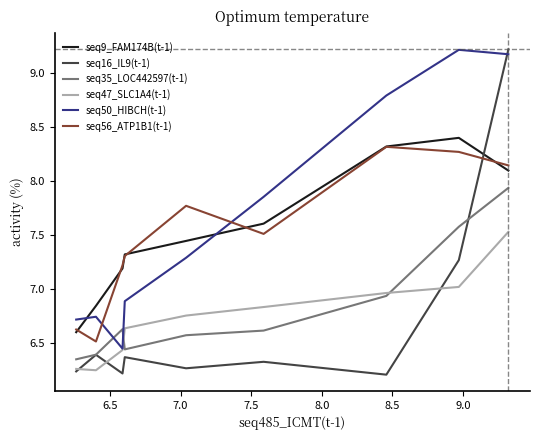

What is the greatest value displayed?

9.2